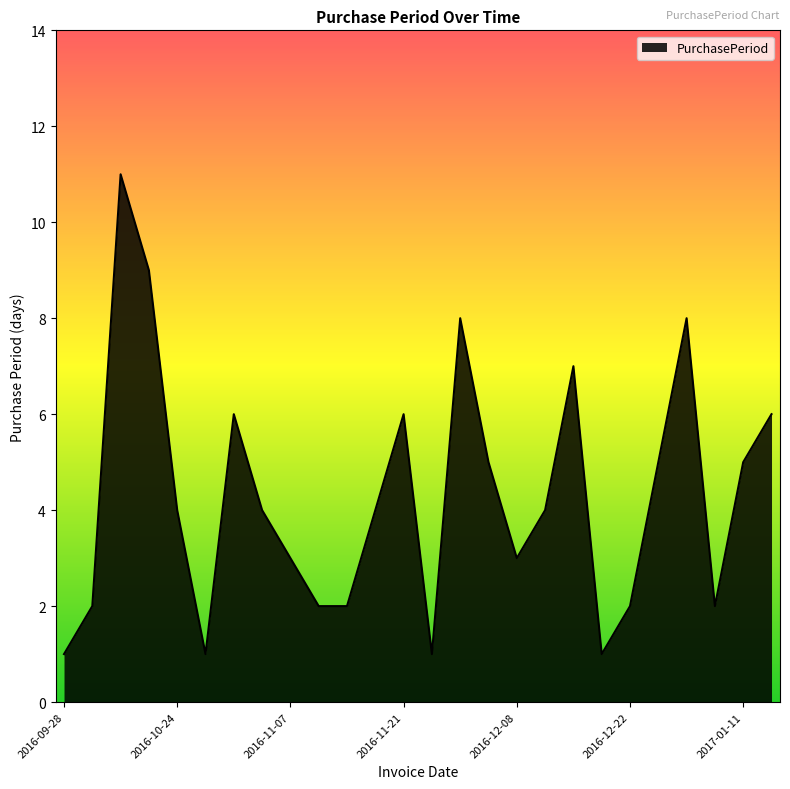

What is the greatest value displayed?

11